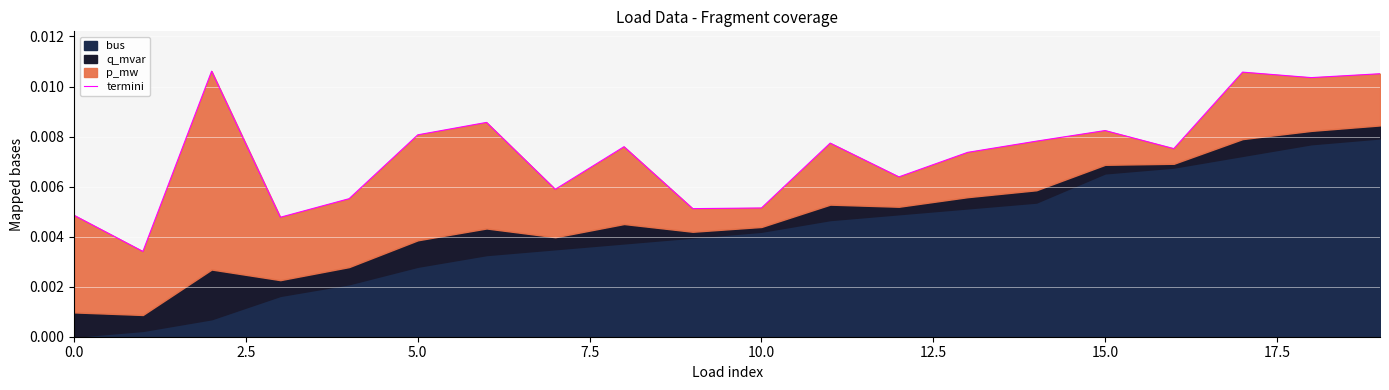

The chart shows a value of 0.0 at 11. True or false?

False